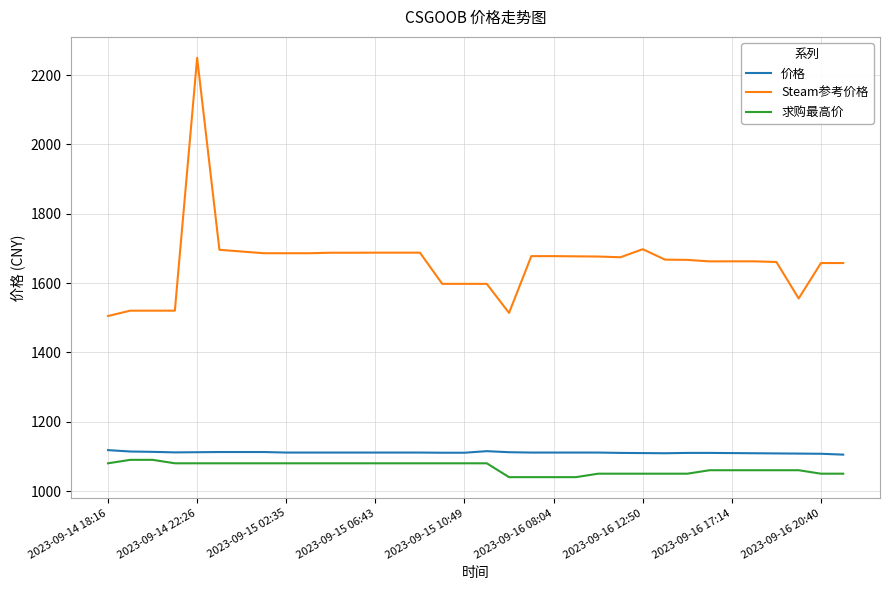

Which series has the largest range (max minus min)?

Steam参考价格